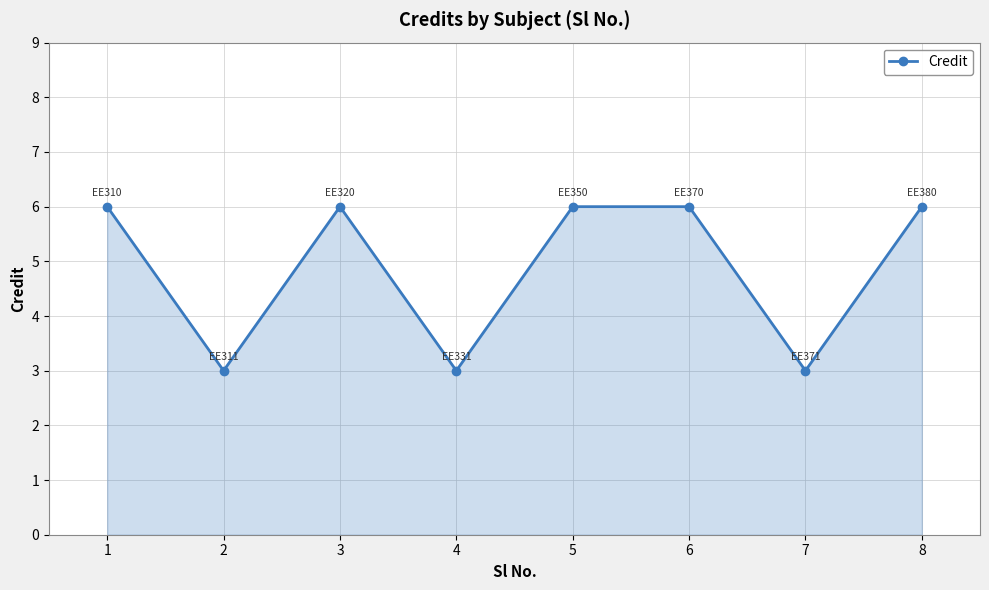

Where is the first local maximum?

3